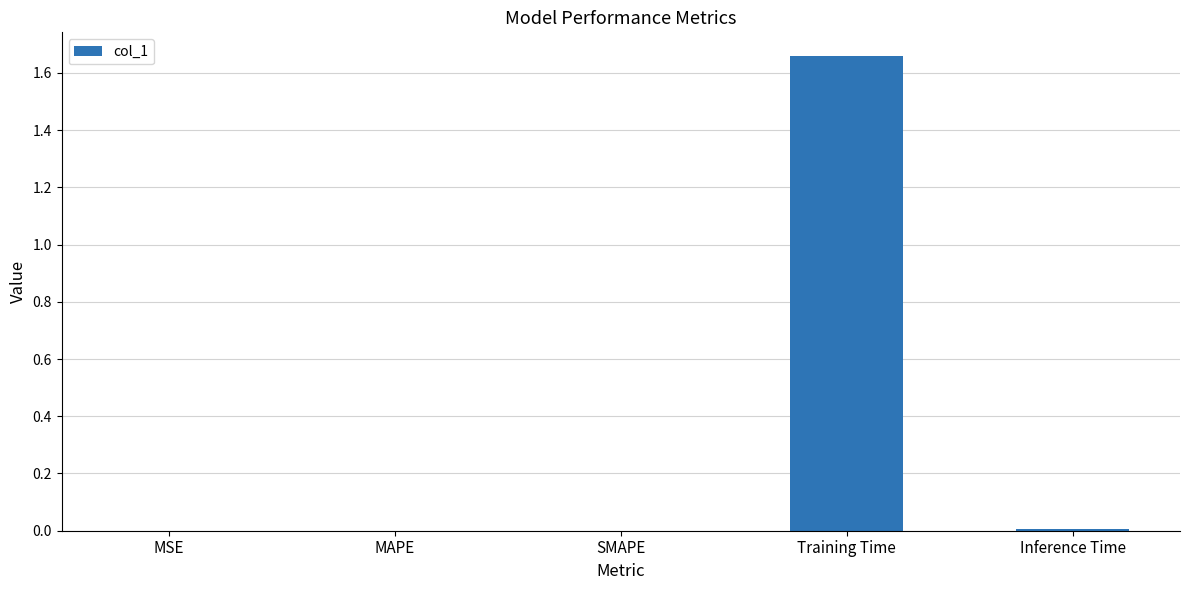

Between Training Time and SMAPE, which is larger?

Training Time